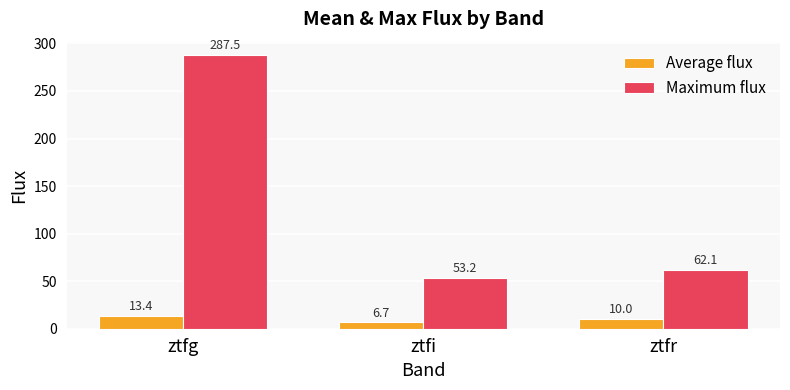

How many values in the Maximum flux series exceed 62?

2